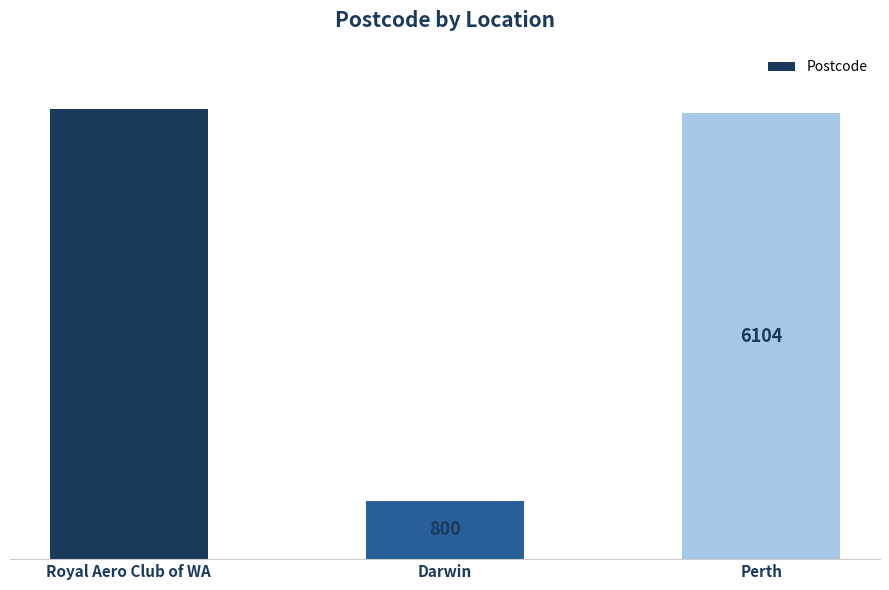

Reading left to right, what are all the values shown in this chart?

Royal Aero Club of WA=6164	Darwin=800	Perth=6104